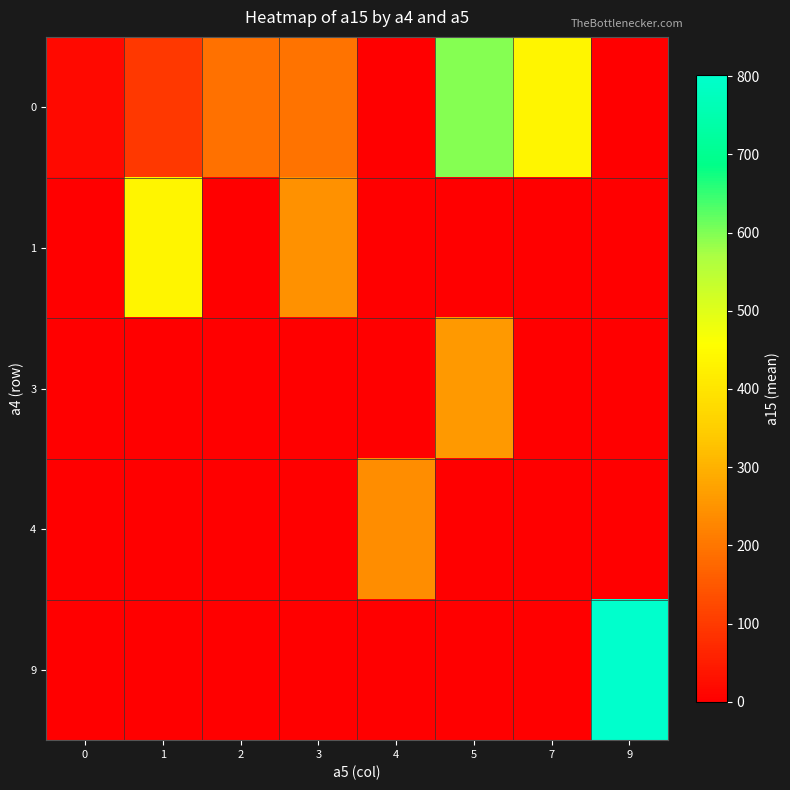

Reading left to right, transcribe all the data shown in this chart.

0: 0=16.2	1=96.4	2=193.5	3=194.0	4=0.0	5=596.0	7=438.0	9=0.0
1: 0=0.0	1=436.0	2=0.0	3=245.0	4=0.0	5=0.0	7=0.0	9=0.0
3: 0=0.0	1=0.0	2=0.0	3=0.0	4=0.0	5=259.0	7=0.0	9=0.0
4: 0=0.0	1=0.0	2=0.0	3=0.0	4=239.0	5=0.0	7=0.0	9=0.0
9: 0=0.0	1=0.0	2=0.0	3=0.0	4=0.0	5=0.0	7=0.0	9=801.0